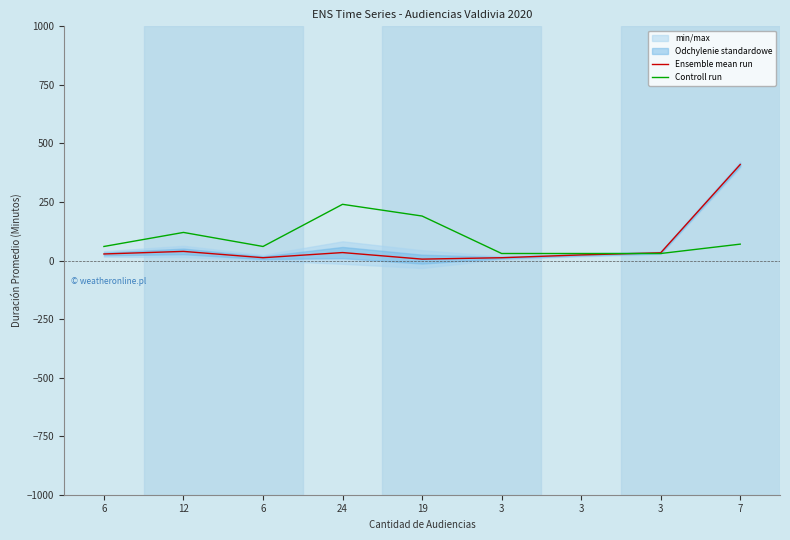

What is the maximum value shown in the chart?

410